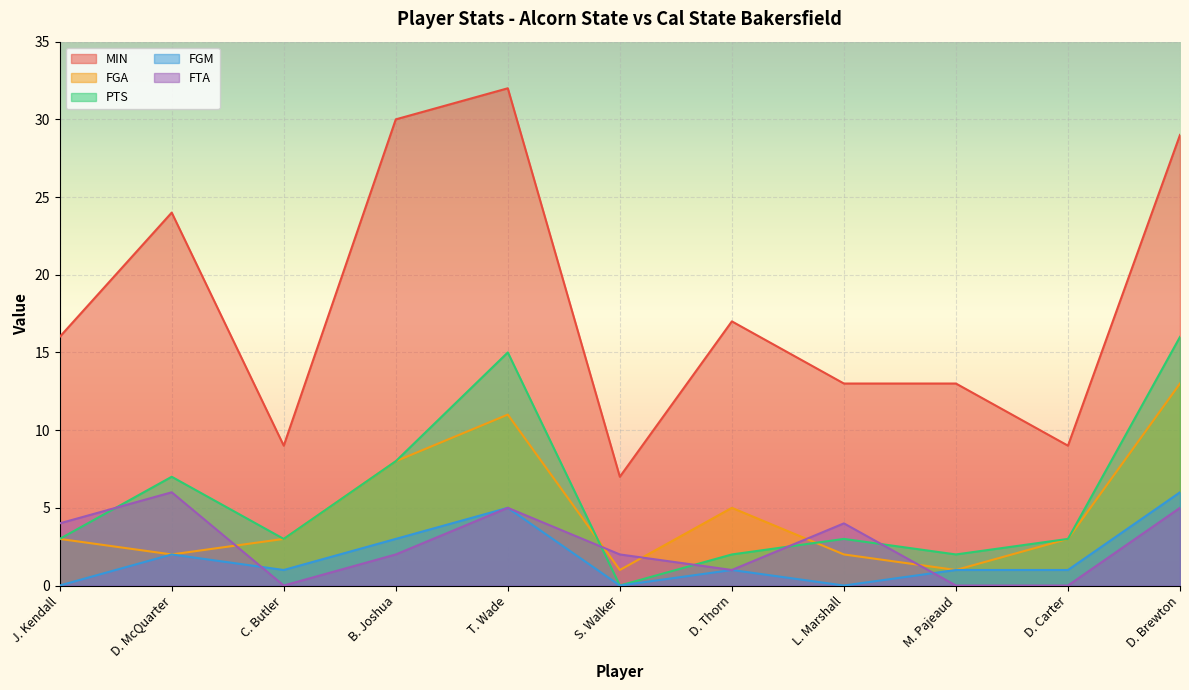

At which label does MIN first exceed 16?

D. McQuarter